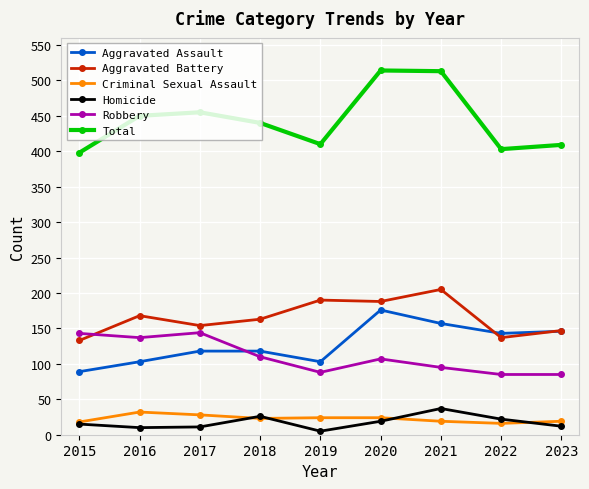

What is the sum of all Total values?

3992